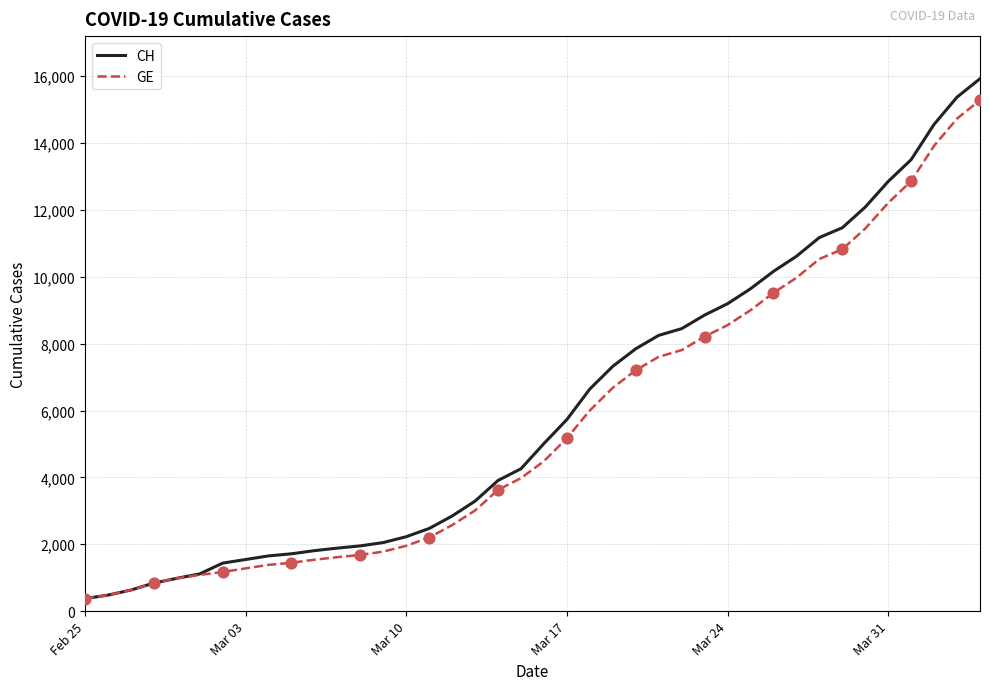

Which series has the largest range (max minus min)?

CH